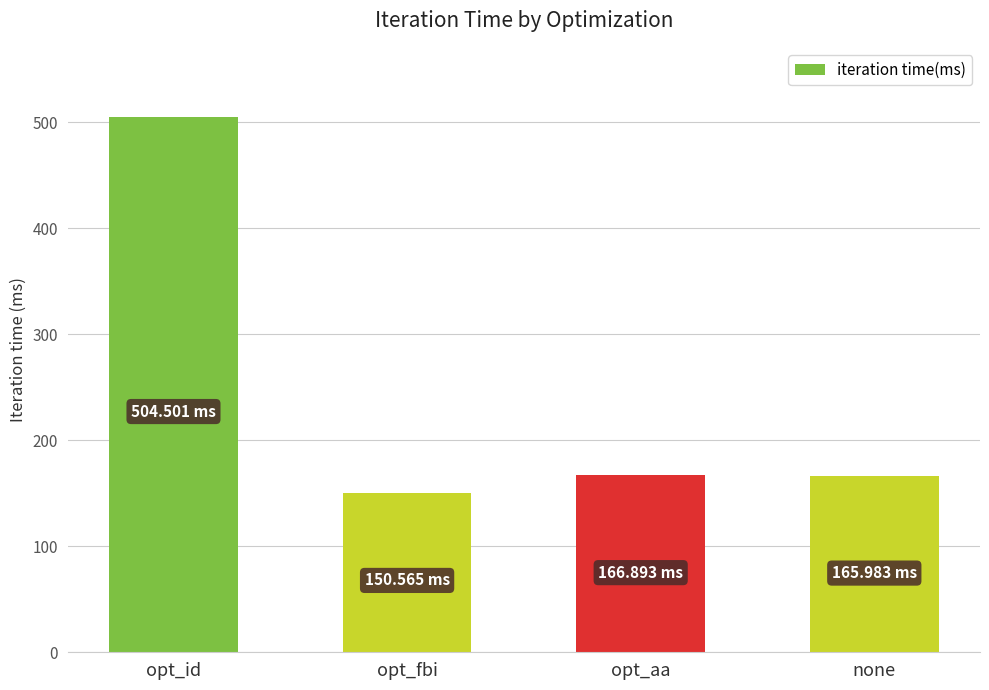

Count the number of data series in this chart.

1